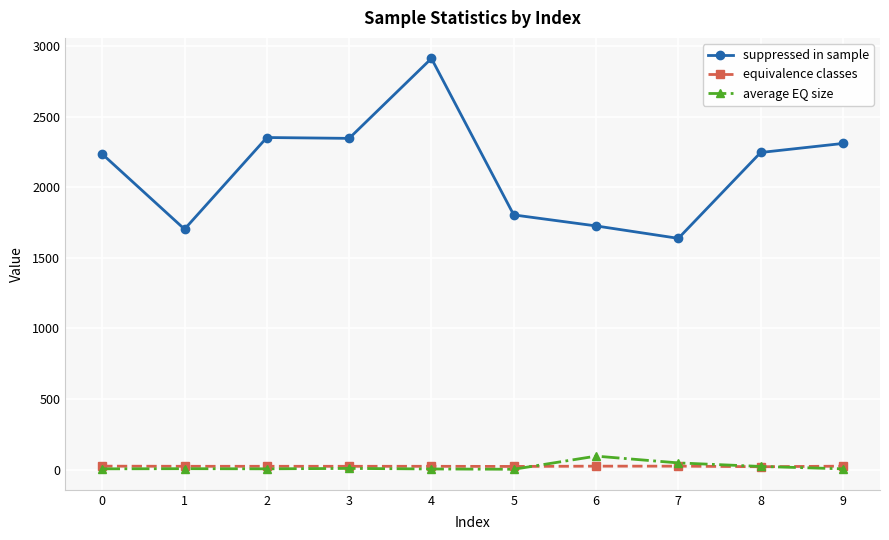

What is the spread (max minus min) of values at 5?

1801